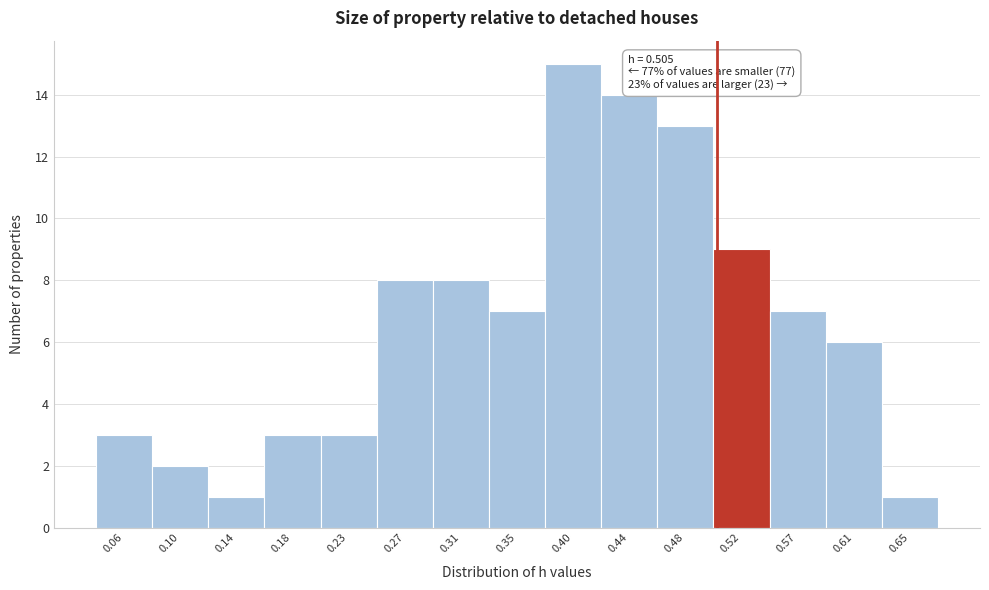

Which range on the x-axis has the tallest bar?

0.375 to 0.420